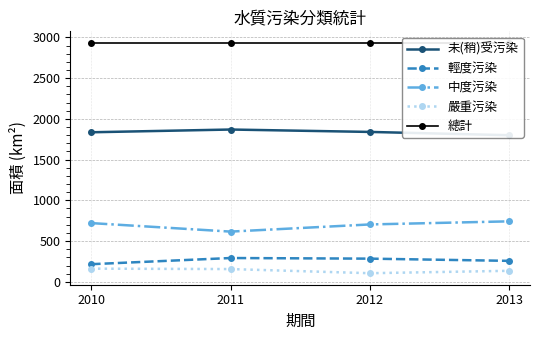

Is this an area chart (filled region under the line)?

No